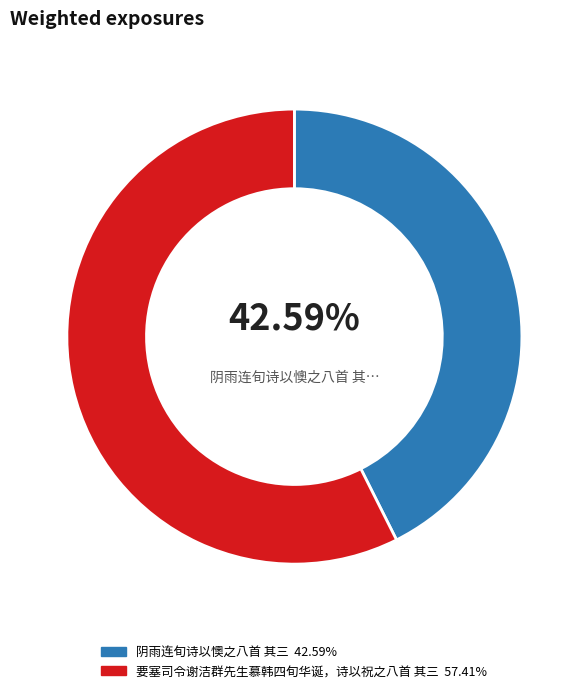

Combined, do 阴雨连旬诗以懊之八首 其三 and 要塞司令谢洁群先生慕韩四旬华诞，诗以祝之八首 其三 account for over 50%?

Yes